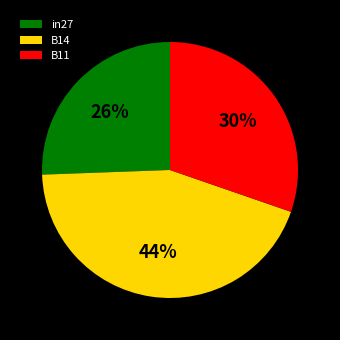

Combined, do B11 and in27 account for over 50%?

Yes